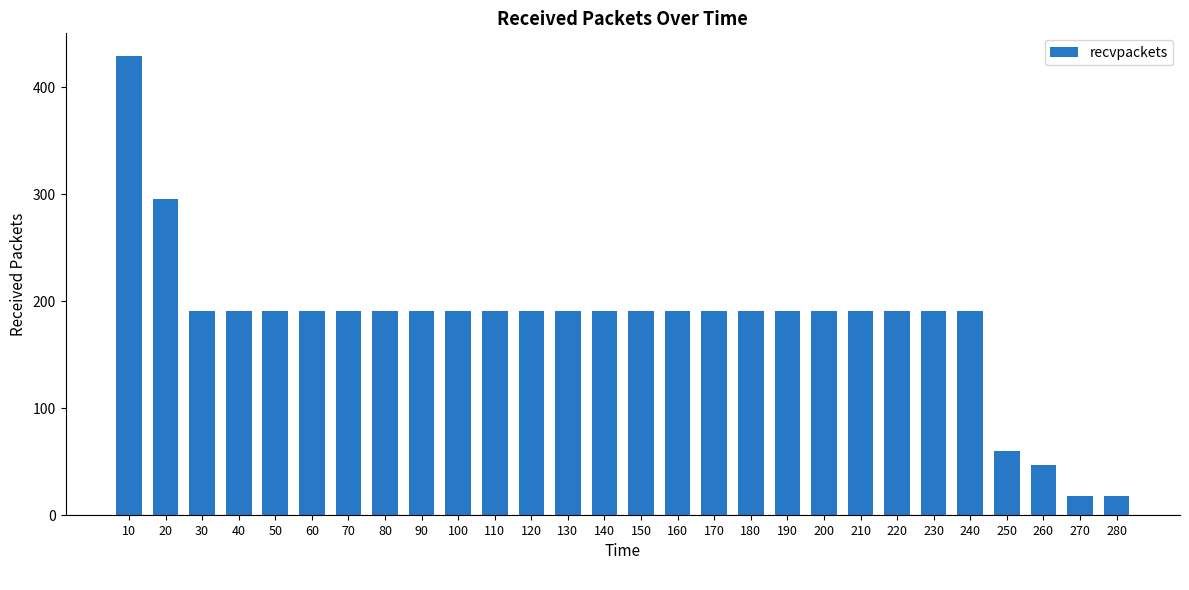

Reading left to right, list all the values displayed in this chart.

10=429	20=296	30=191	40=191	50=191	60=191	70=191	80=191	90=191	100=191	110=191	120=191	130=191	140=191	150=191	160=191	170=191	180=191	190=191	200=191	210=191	220=191	230=191	240=191	250=60	260=47	270=18	280=18